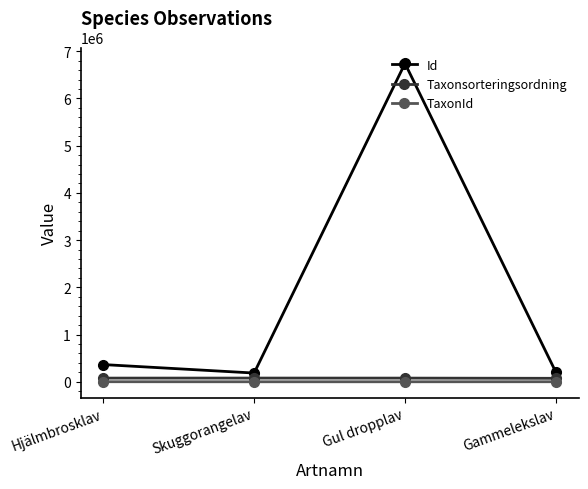

Between Skuggorangelav and Gul dropplav, which series saw the biggest shift?

Id